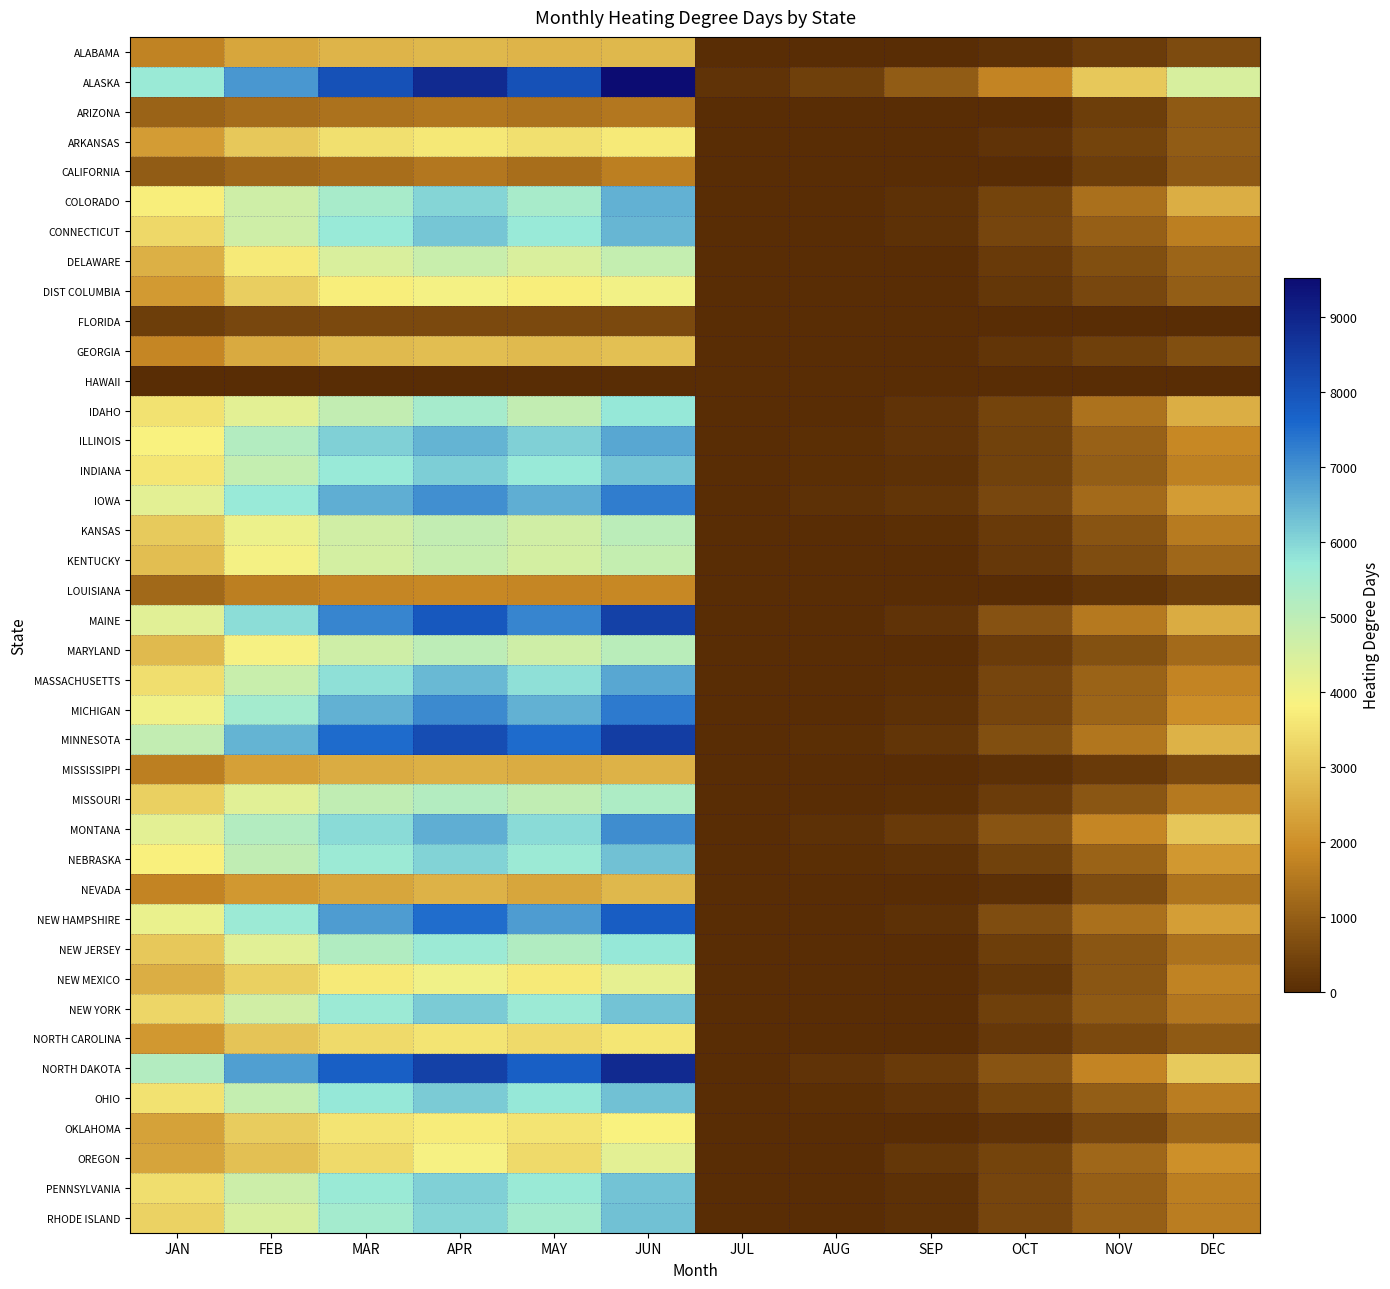

Which series has the largest total across all categories?

ALASKA